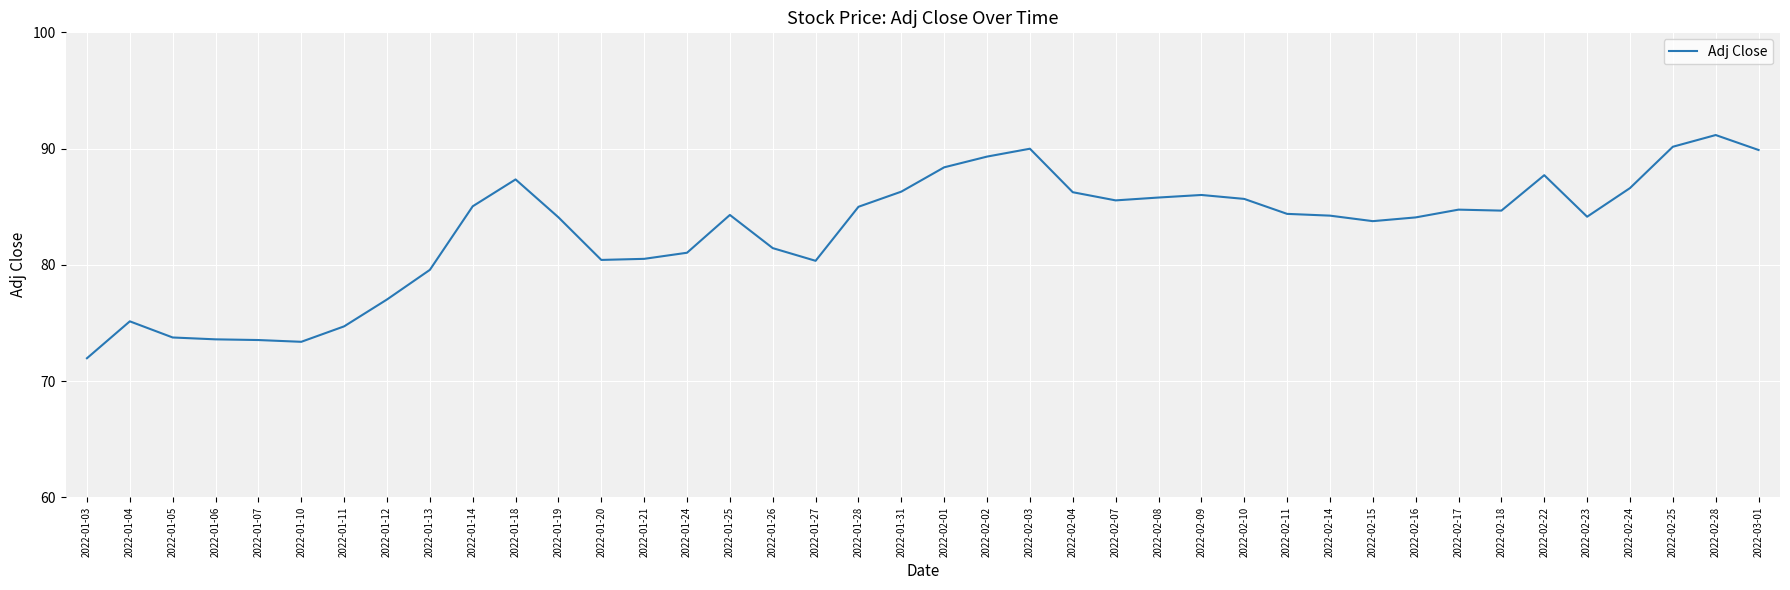

What is the sum of the values at 2022-02-16 and 2022-01-10?

157.5